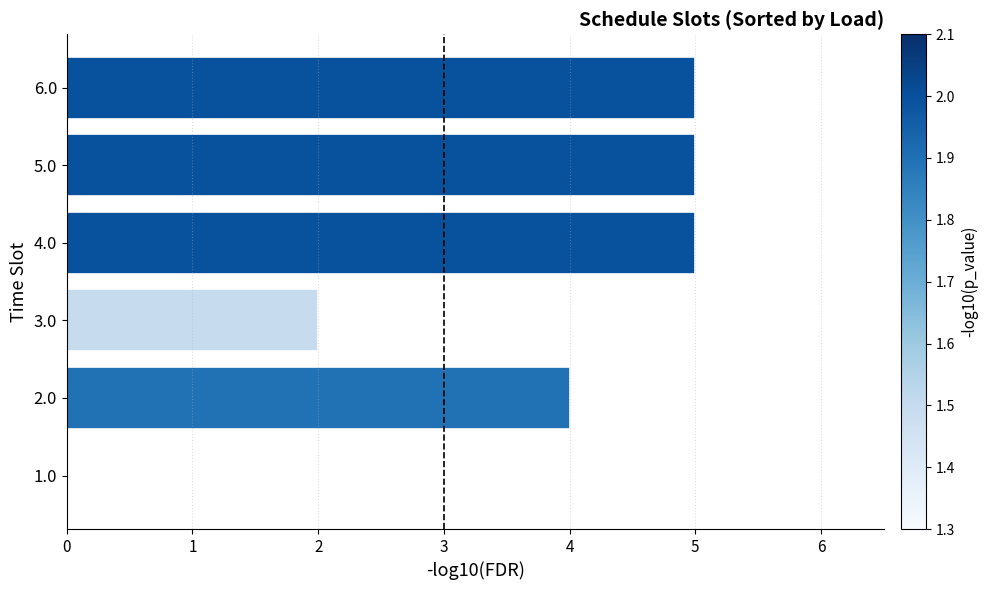

Which has a higher value, 4.0 or 2.0?

4.0